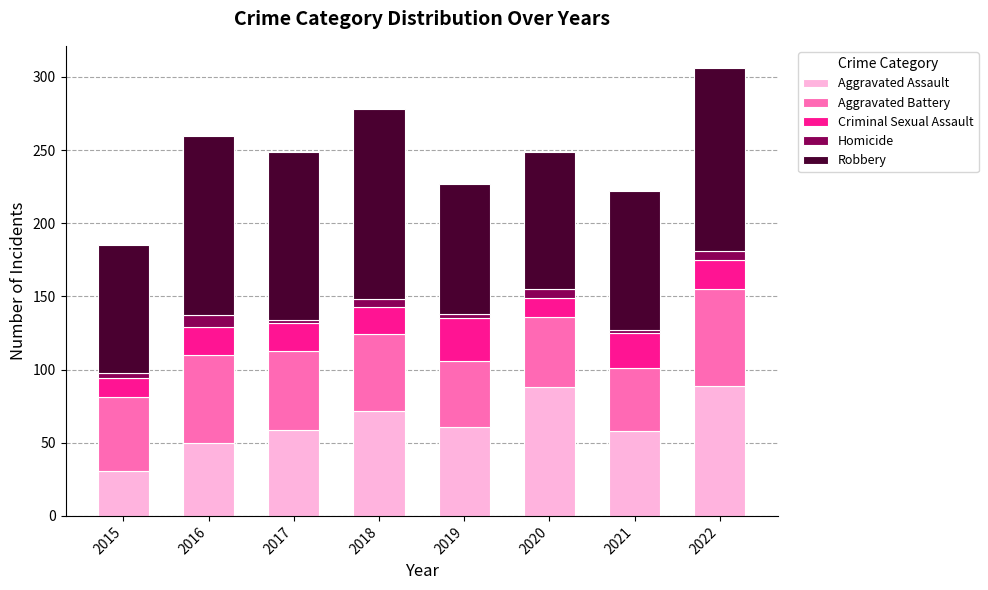

What is the difference between the maximum and minimum values in the Aggravated Assault series?

58